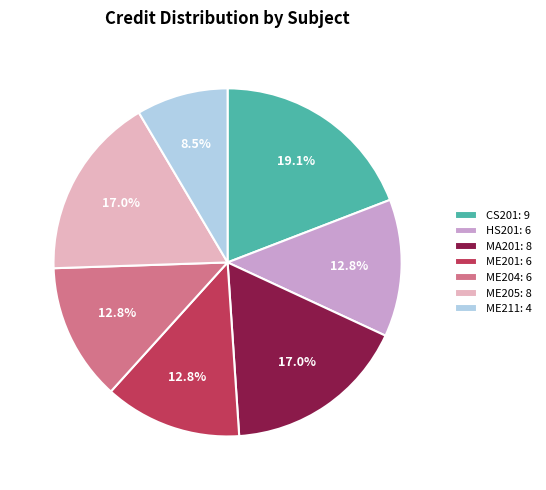

Which slice is the largest?

CS201: 9